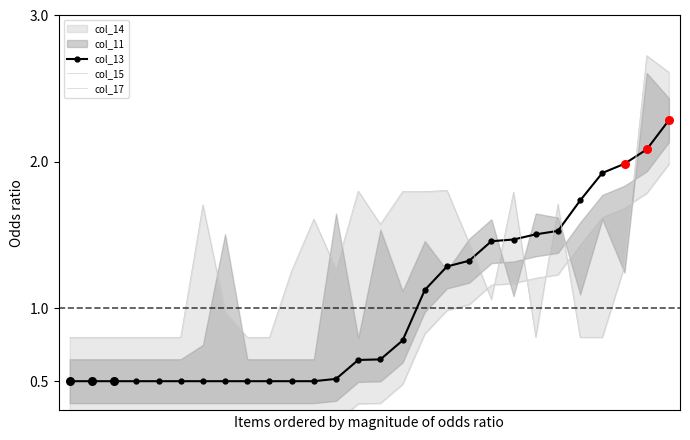

What is the value of the col_13 point at the 17th from the left?

1.1